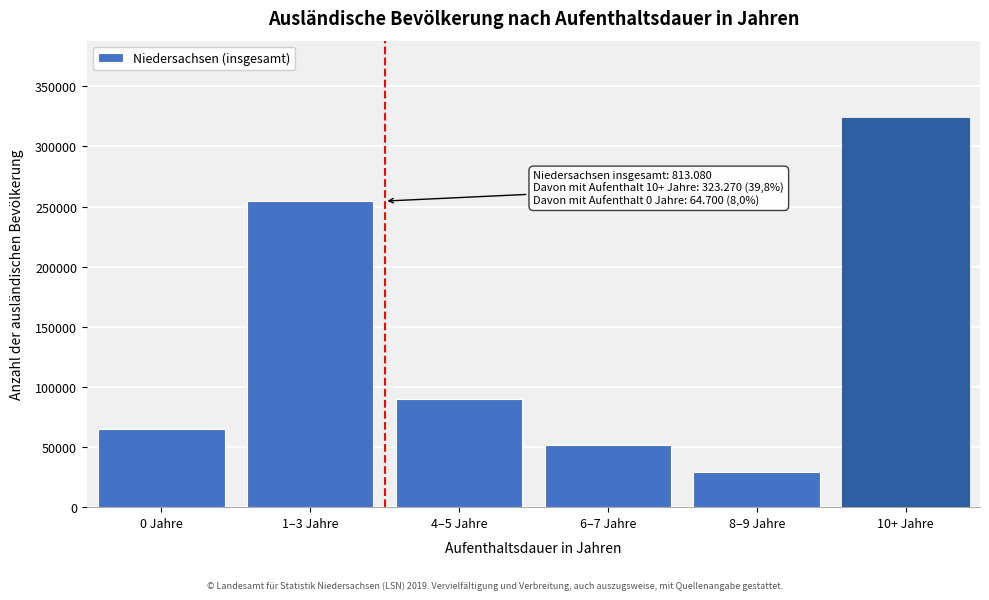

Reading left to right, transcribe all the data shown in this chart.

64700	254530	89960	51435	29180	323270